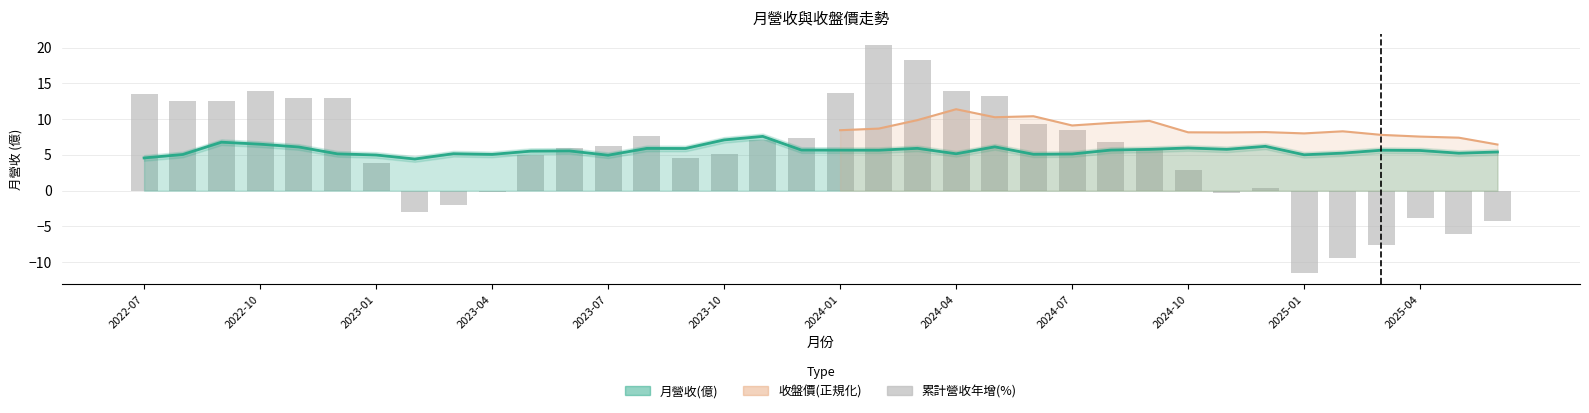

List the labels in order of value, largest first.

2023-11, 2023-10, 2022-09, 2022-10, 2024-12, 2024-05, 2022-11, 2024-10, 2024-03, 2023-08, 2023-09, 2024-09, 2024-11, 2023-12, 2024-08, 2024-01, 2024-02, 2025-03, 2025-04, 2023-06, 2023-05, 2025-06, 2025-02, 2025-05, 2023-03, 2024-04, 2022-12, 2024-07, 2024-06, 2023-04, 2022-08, 2025-01, 2023-01, 2023-07, 2022-07, 2023-02